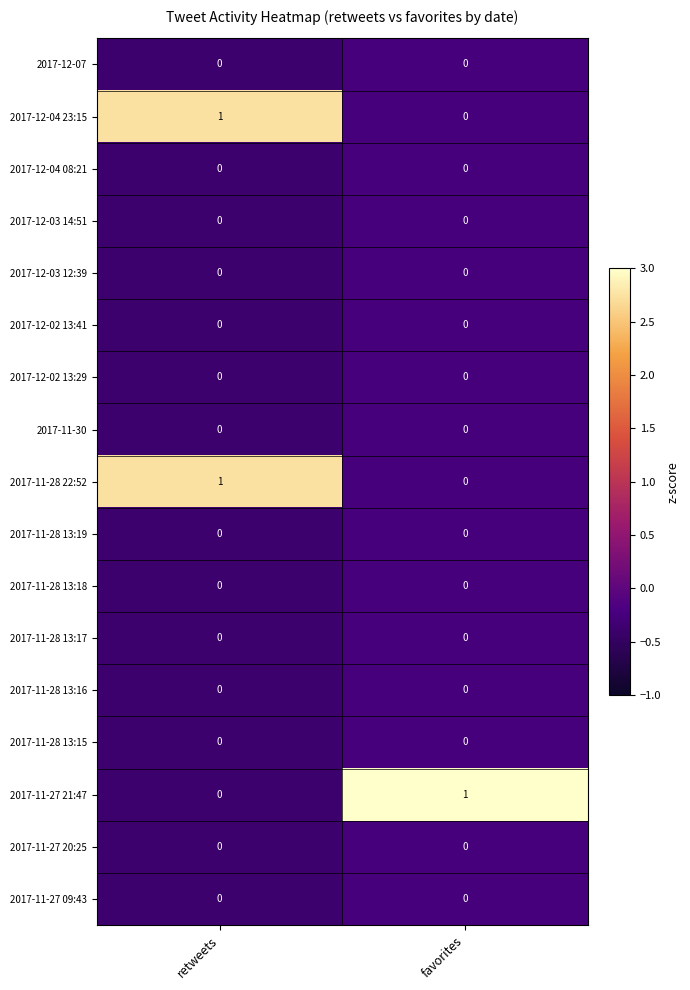

The value of 2017-11-30 at favorites is 0. True or false?

True